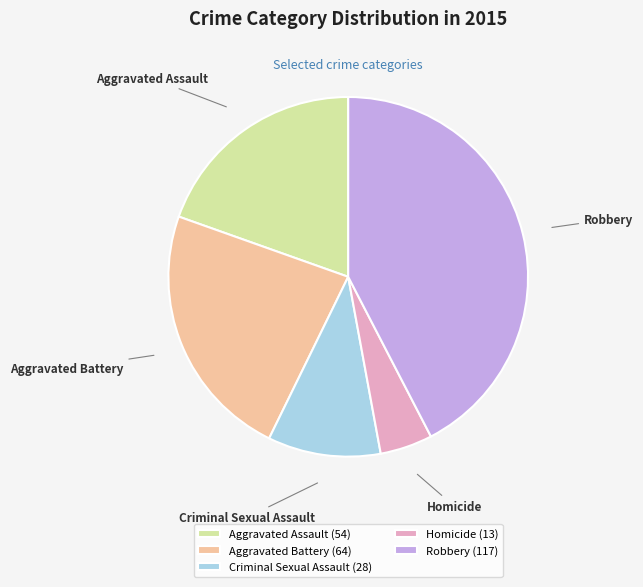

Between Aggravated Assault and Criminal Sexual Assault, which is larger?

Aggravated Assault